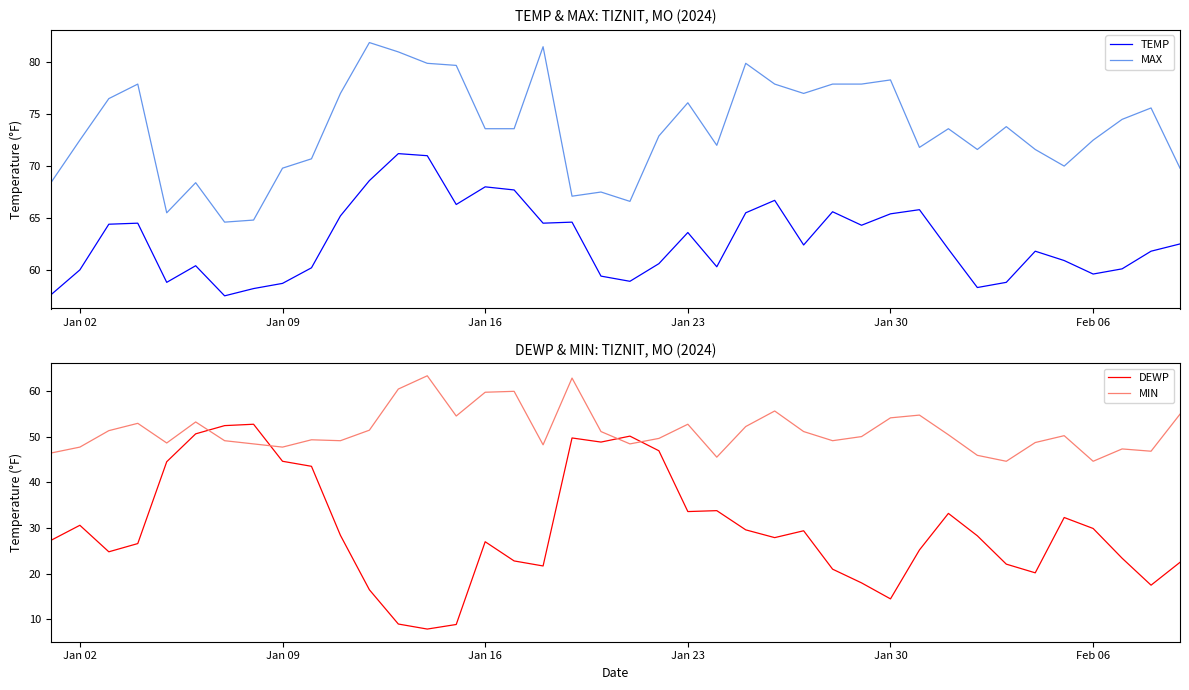

What is the sum of all MAX values?

2943.2